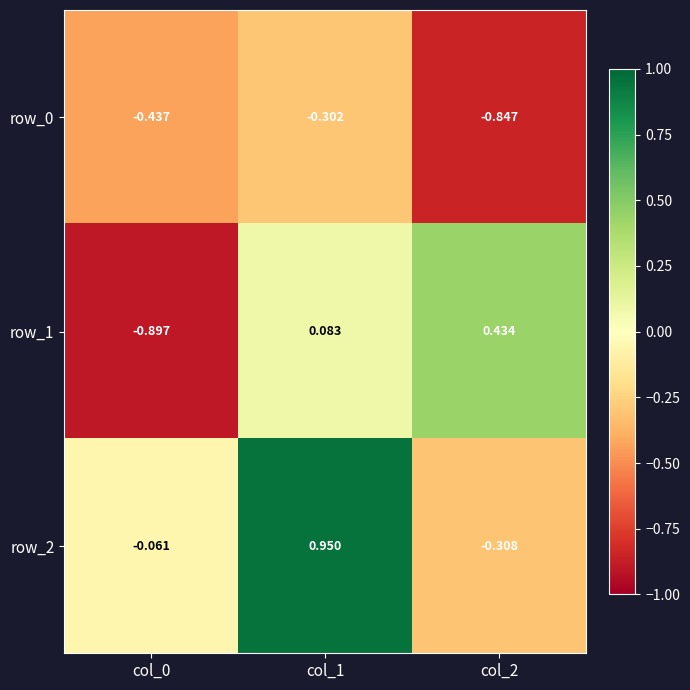

Rank the series by their maximum value, from lowest to highest.

row_0, row_1, row_2